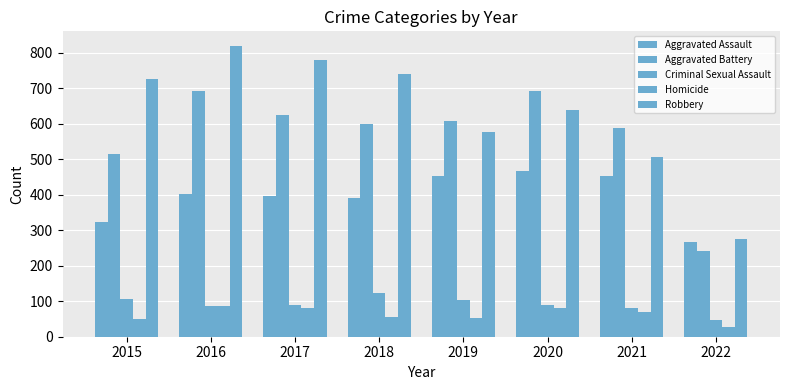

Reading right to left, transcribe all the data shown in this chart.

Aggravated Assault: 2022=267	2021=452	2020=468	2019=452	2018=392	2017=396	2016=402	2015=323
Aggravated Battery: 2022=241	2021=587	2020=691	2019=608	2018=600	2017=623	2016=691	2015=515
Criminal Sexual Assault: 2022=47	2021=82	2020=88	2019=102	2018=122	2017=90	2016=87	2015=105
Homicide: 2022=26	2021=69	2020=81	2019=53	2018=56	2017=82	2016=87	2015=50
Robbery: 2022=276	2021=506	2020=639	2019=577	2018=741	2017=780	2016=819	2015=726